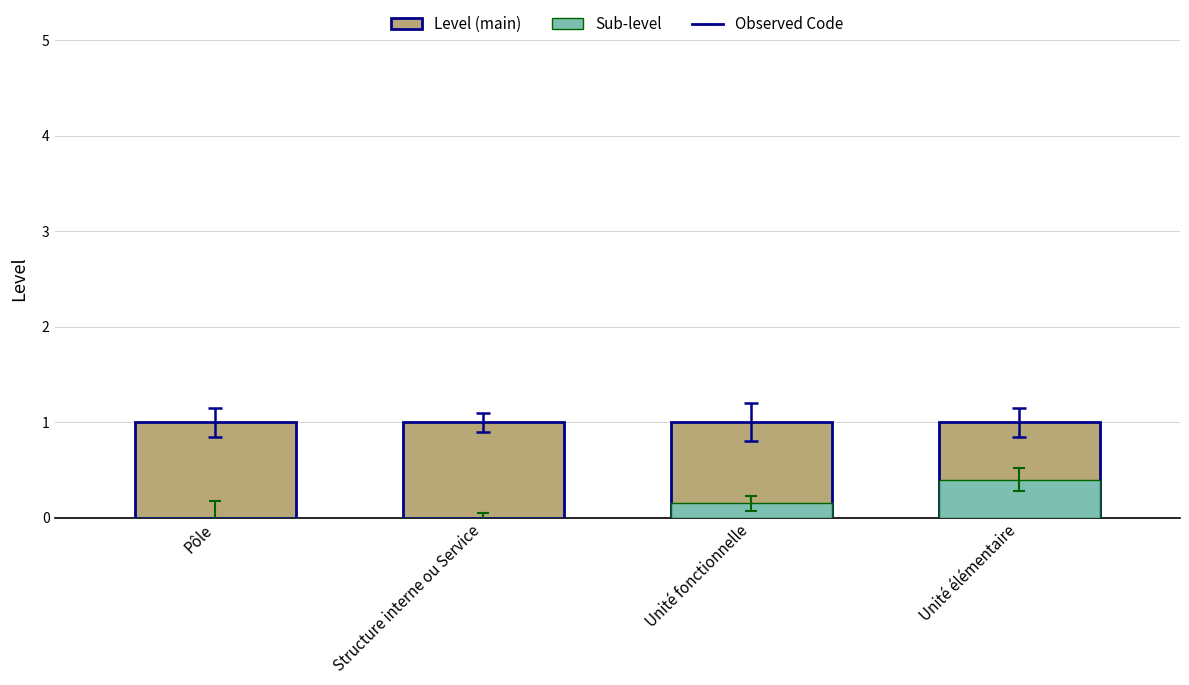

Is the value of Level at Structure interne ou Service greater than the value of Sub-level at Unité élémentaire?

Yes